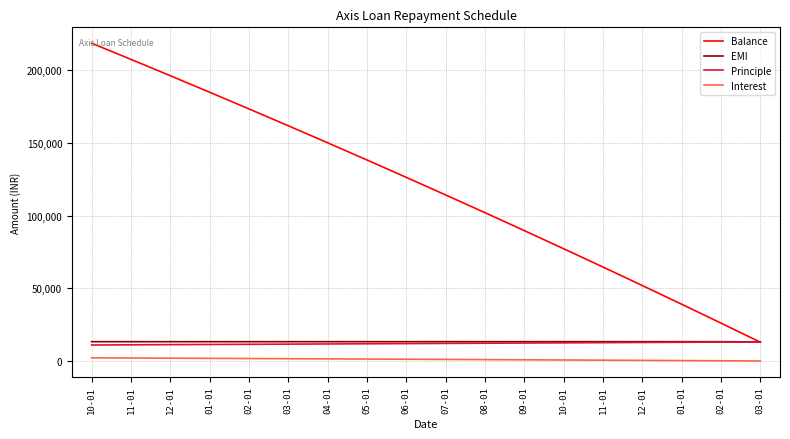

True or false: Principle and EMI cross at least once.

False